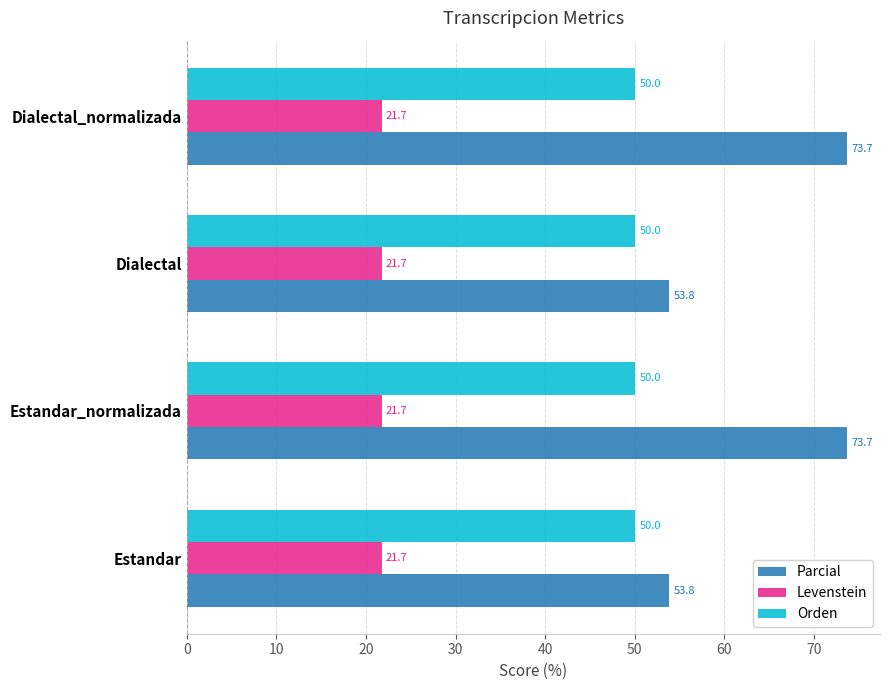

What is the difference between the maximum and minimum values in the Parcial series?

19.8